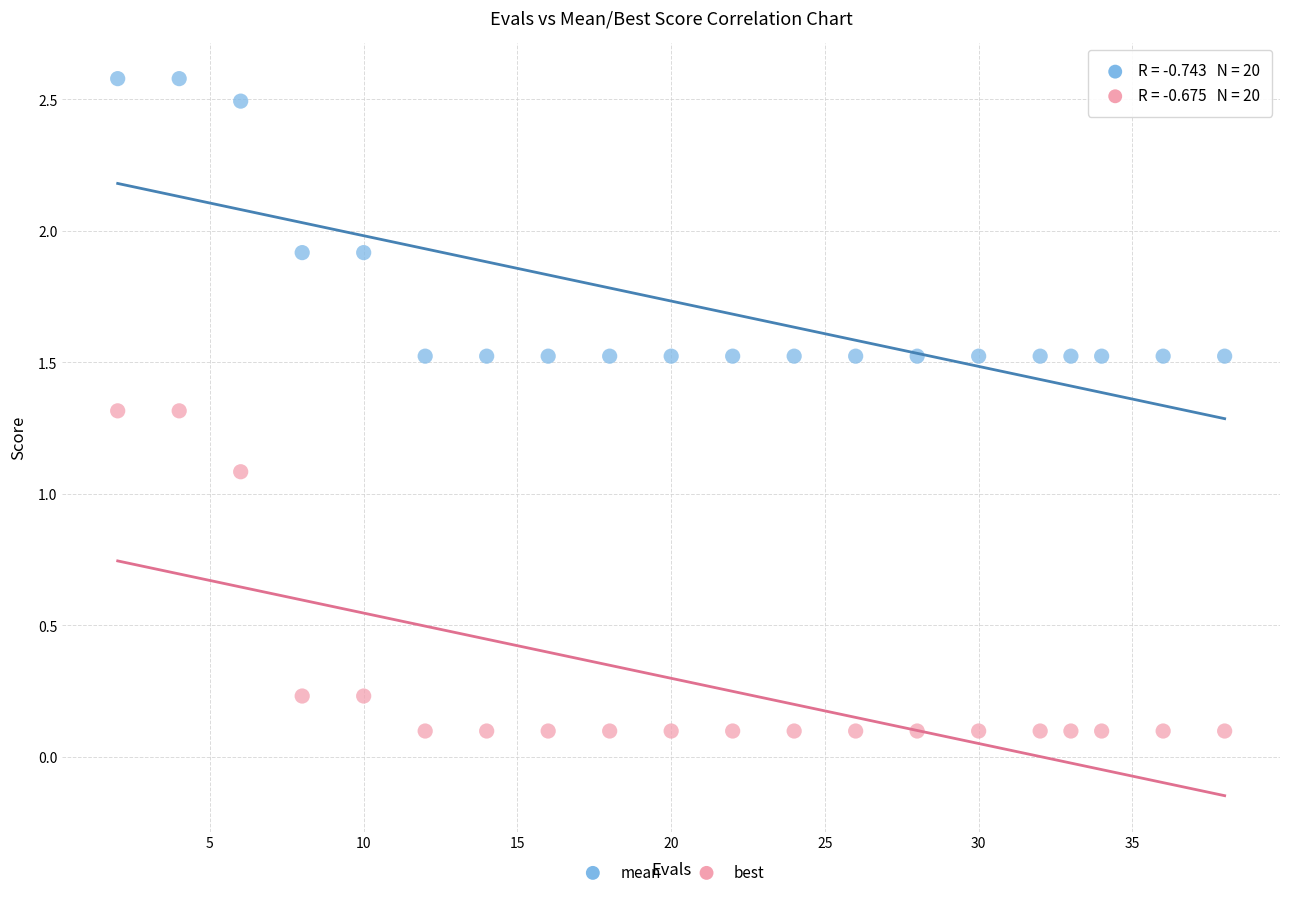

What is the X range (max minus min) for the scatter plot?

36.0